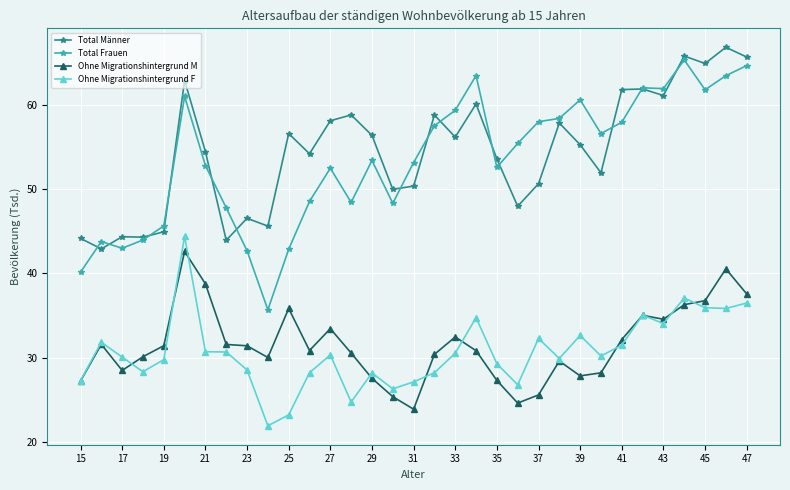

True or false: Total Männer has more than 1 interior local peaks.

True